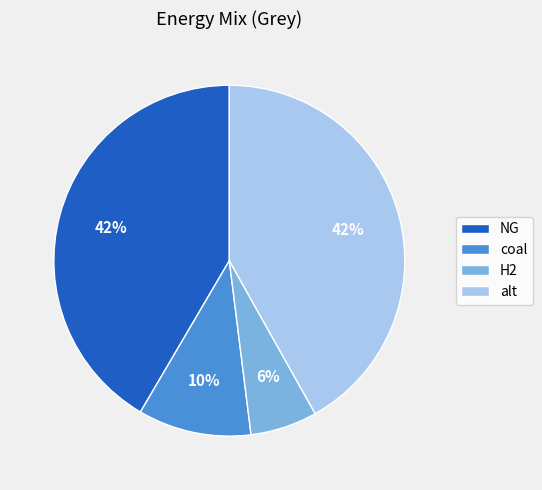

To the nearest percent, what percentage of the pie is H2?

6%